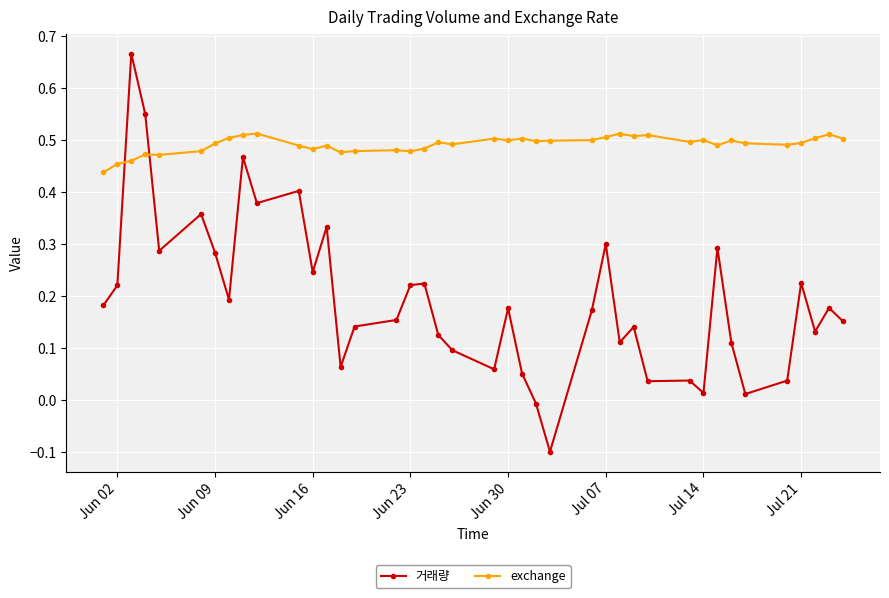

True or false: 거래량 and exchange intersect in this chart.

True